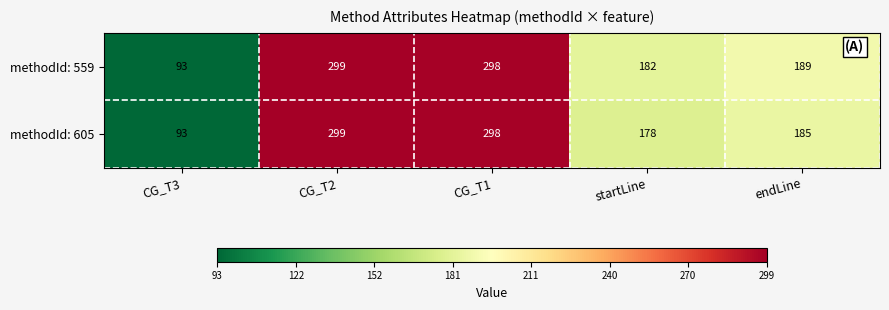

At which label does methodId: 559 first exceed 189?

CG_T2